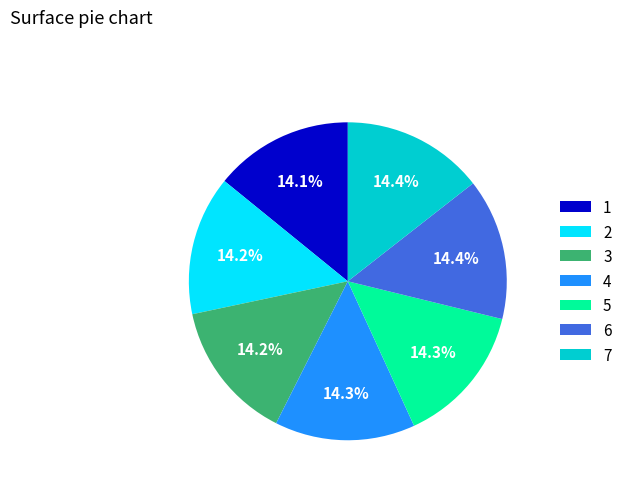

Is it true that 7 is 25% of the pie?

False